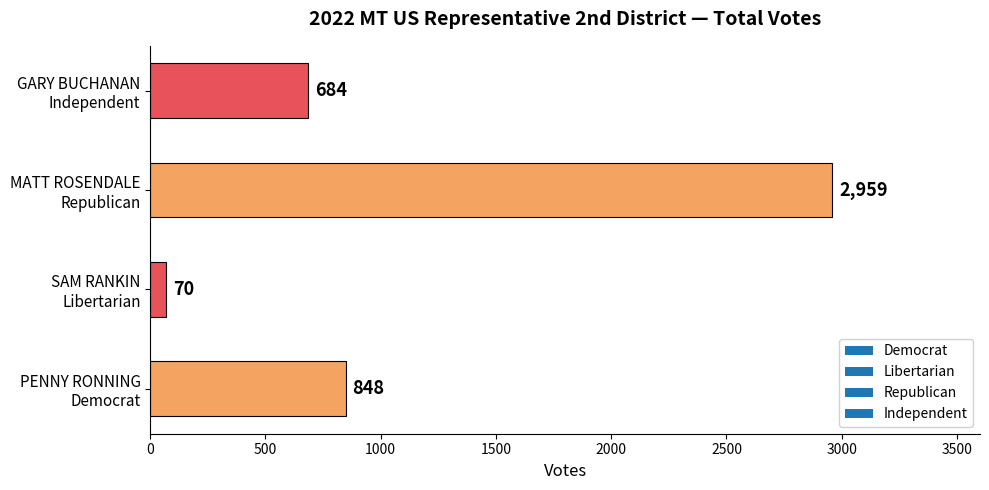

At which category does the chart reach its minimum across all series?

SAM RANKIN
Libertarian